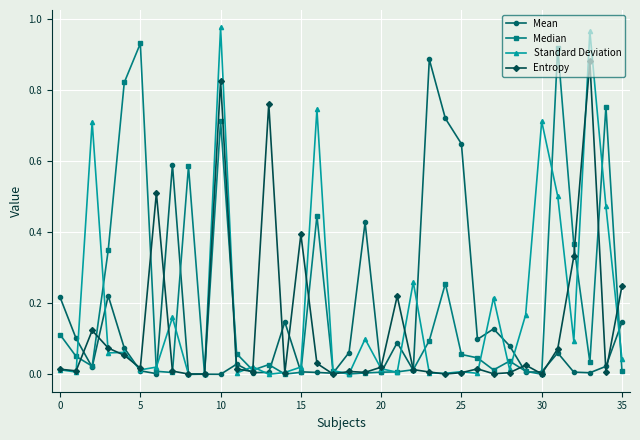

Which series has the largest range (max minus min)?

Standard Deviation